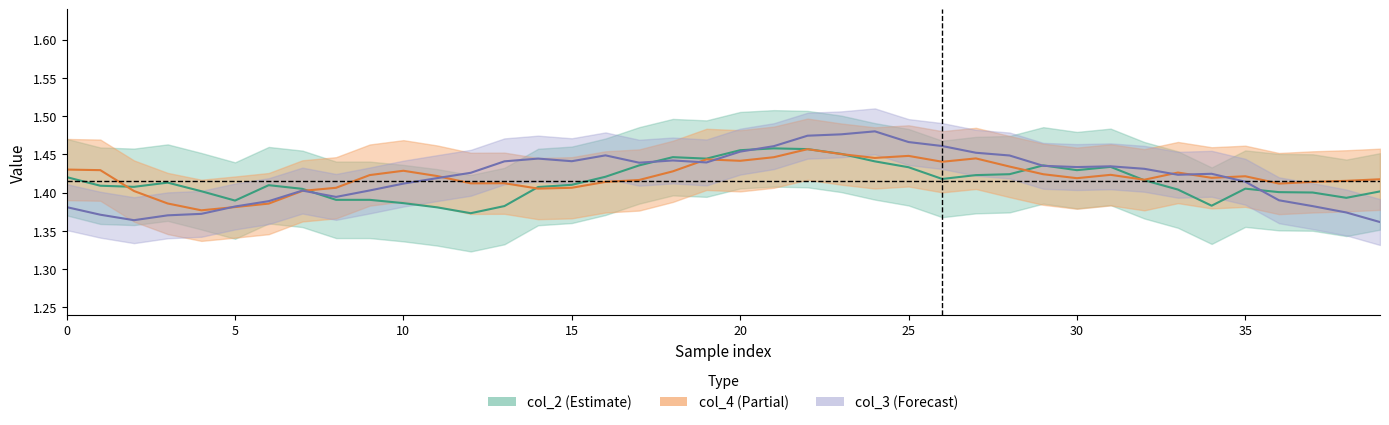

Which series has the largest range (max minus min)?

col_3